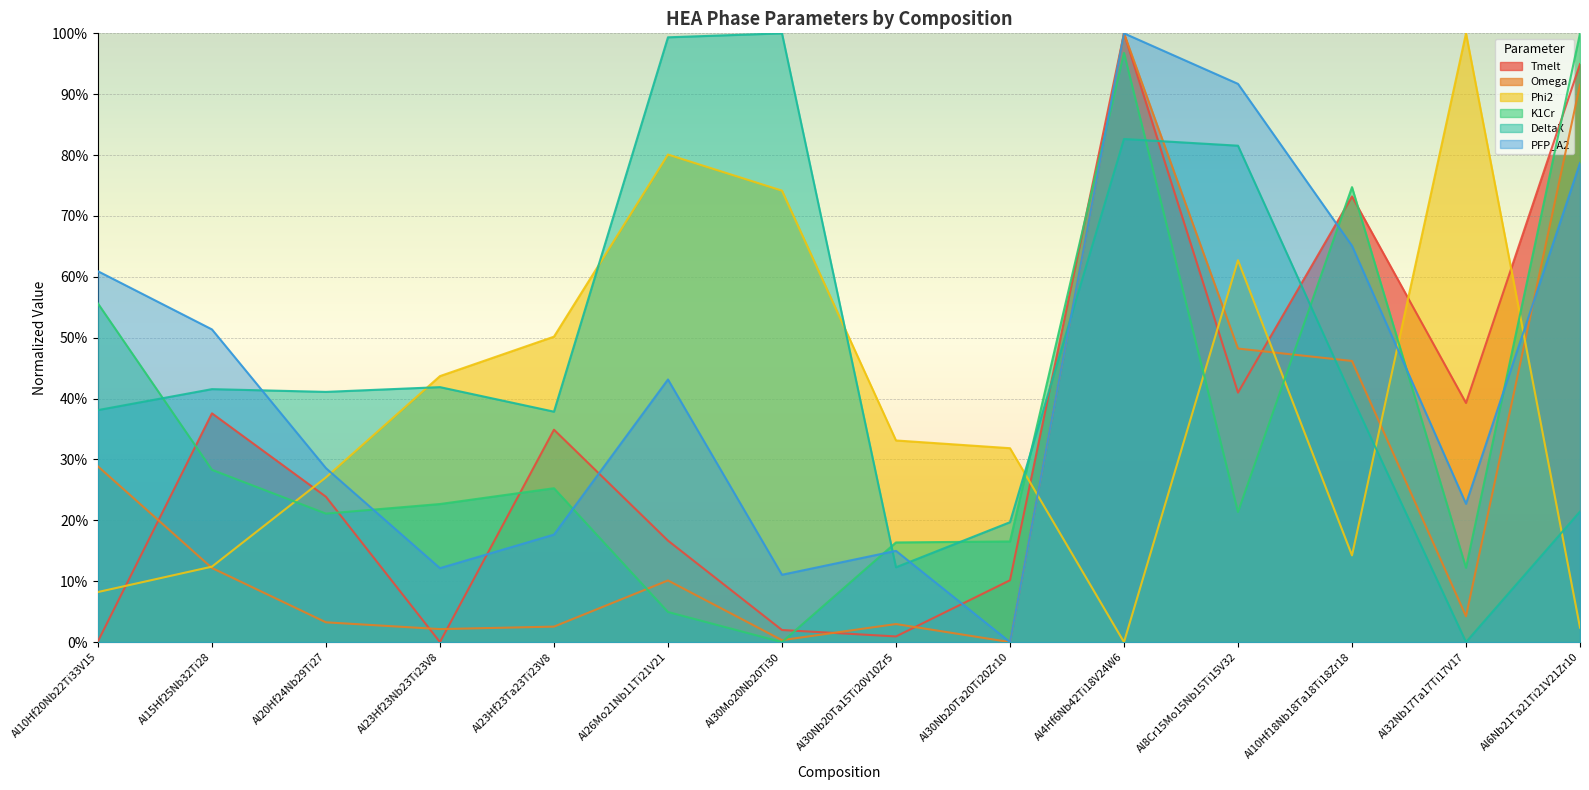

Rank the series by their maximum value, from highest to lowest.

Tmelt, Omega, Phi2, K1Cr, DeltaX, PFP_A2